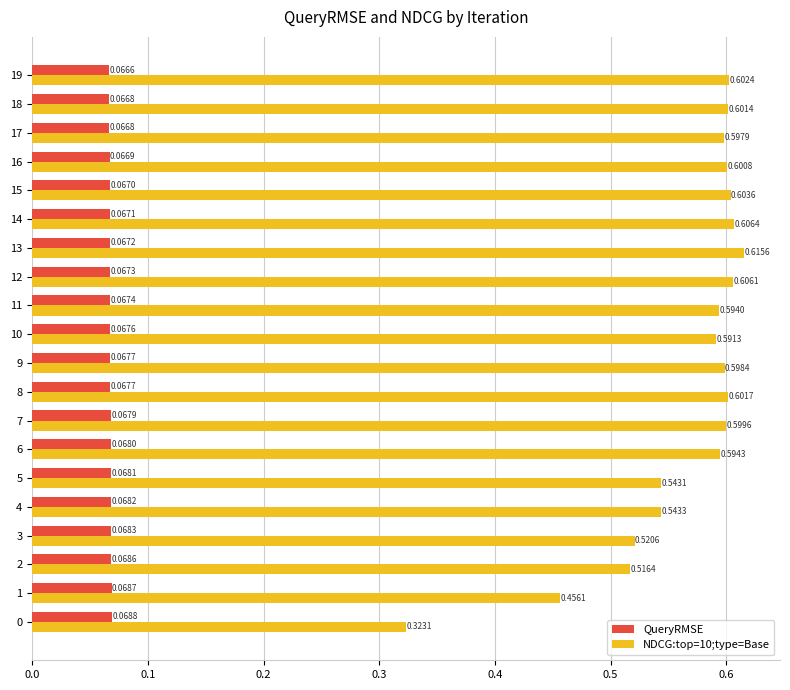

Which label corresponds to the smallest value in the chart?

19